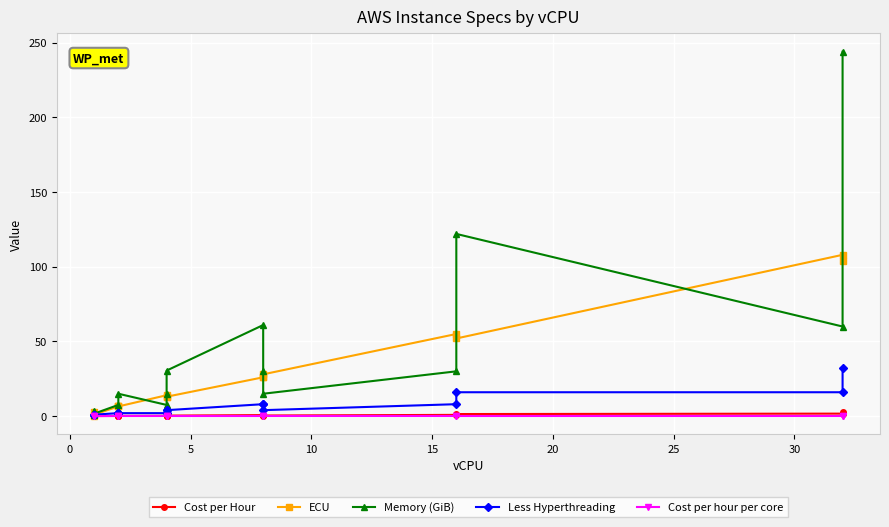

True or false: ECU and Less Hyperthreading intersect in this chart.

True